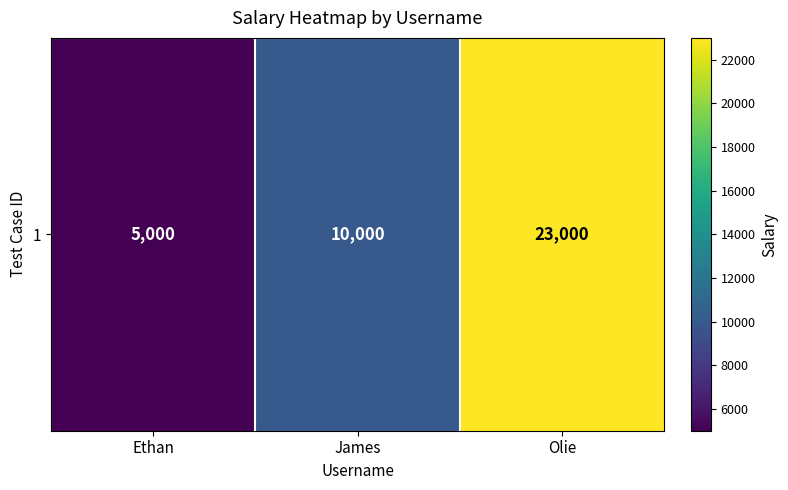

Reading left to right, extract all data points from this chart.

5000	10000	23000